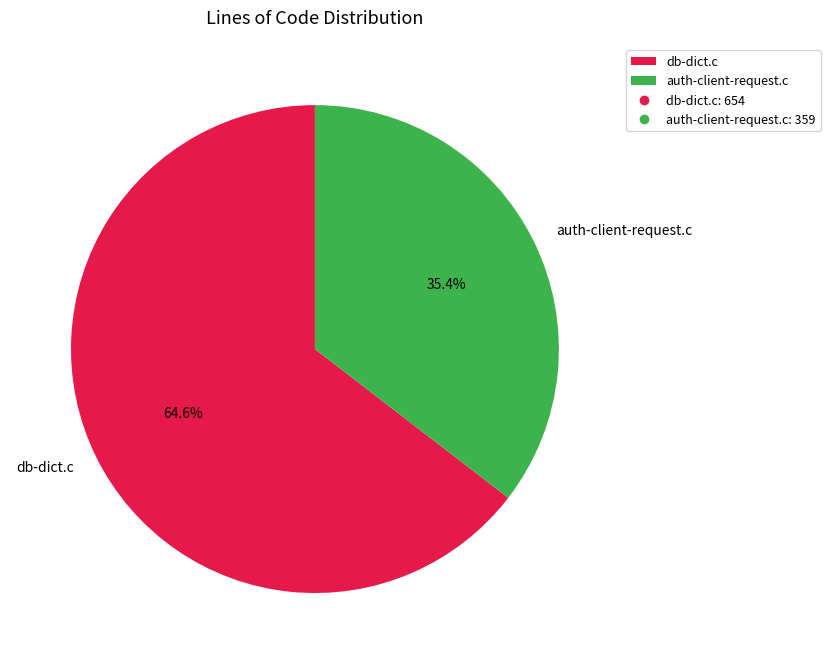

How many segments does this pie chart have?

2